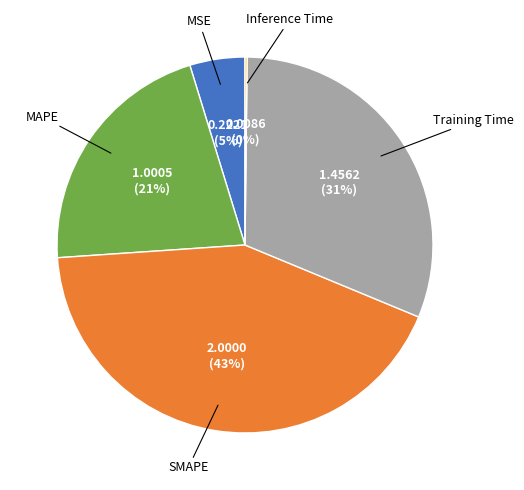

Is it true that SMAPE is 43% of the pie?

True